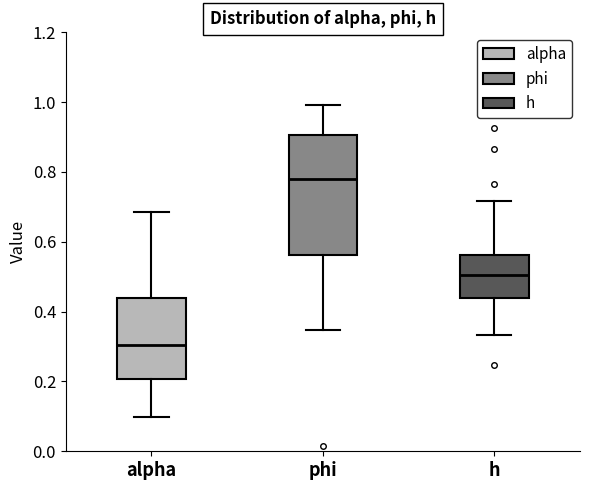

Comparing the boxes themselves (not the whiskers), which one is the tallest?

phi